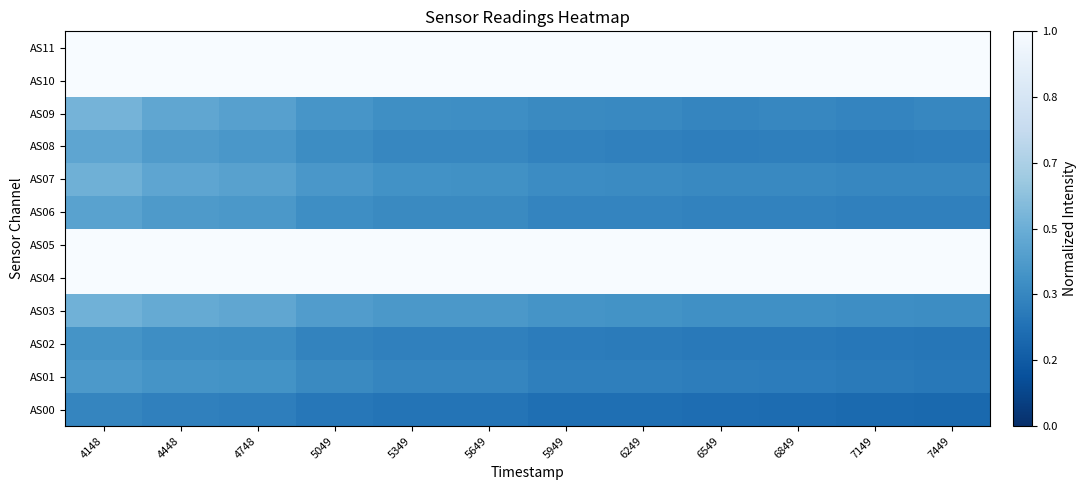

Reading left to right, list all the values displayed in this chart.

AS00: 4148=0.3	4448=0.3	4748=0.3	5049=0.3	5349=0.3	5649=0.3	5949=0.2	6249=0.2	6549=0.2	6849=0.2	7149=0.2	7449=0.2
AS01: 4148=0.4	4448=0.4	4748=0.4	5049=0.3	5349=0.3	5649=0.3	5949=0.3	6249=0.3	6549=0.3	6849=0.3	7149=0.3	7449=0.3
AS02: 4148=0.4	4448=0.4	4748=0.4	5049=0.3	5349=0.3	5649=0.3	5949=0.3	6249=0.3	6549=0.3	6849=0.3	7149=0.3	7449=0.3
AS03: 4148=0.5	4448=0.5	4748=0.5	5049=0.4	5349=0.4	5649=0.4	5949=0.4	6249=0.4	6549=0.4	6849=0.4	7149=0.4	7449=0.4
AS04: 4148=1.0	4448=1.0	4748=1.0	5049=1.0	5349=1.0	5649=1.0	5949=1.0	6249=1.0	6549=1.0	6849=1.0	7149=1.0	7449=1.0
AS05: 4148=1.0	4448=1.0	4748=1.0	5049=1.0	5349=1.0	5649=1.0	5949=1.0	6249=1.0	6549=1.0	6849=1.0	7149=1.0	7449=1.0
AS06: 4148=0.4	4448=0.4	4748=0.4	5049=0.4	5349=0.3	5649=0.3	5949=0.3	6249=0.3	6549=0.3	6849=0.3	7149=0.3	7449=0.3
AS07: 4148=0.5	4448=0.5	4748=0.4	5049=0.4	5349=0.4	5649=0.4	5949=0.4	6249=0.4	6549=0.3	6849=0.3	7149=0.3	7449=0.3
AS08: 4148=0.5	4448=0.4	4748=0.4	5049=0.4	5349=0.3	5649=0.3	5949=0.3	6249=0.3	6549=0.3	6849=0.3	7149=0.3	7449=0.3
AS09: 4148=0.5	4448=0.5	4748=0.4	5049=0.4	5349=0.4	5649=0.4	5949=0.3	6249=0.3	6549=0.3	6849=0.3	7149=0.3	7449=0.3
AS10: 4148=1.0	4448=1.0	4748=1.0	5049=1.0	5349=1.0	5649=1.0	5949=1.0	6249=1.0	6549=1.0	6849=1.0	7149=1.0	7449=1.0
AS11: 4148=1.0	4448=1.0	4748=1.0	5049=1.0	5349=1.0	5649=1.0	5949=1.0	6249=1.0	6549=1.0	6849=1.0	7149=1.0	7449=1.0